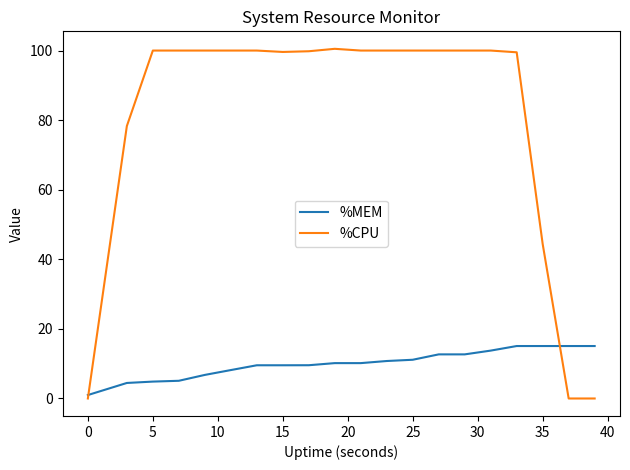

What is the greatest value displayed?

100.5